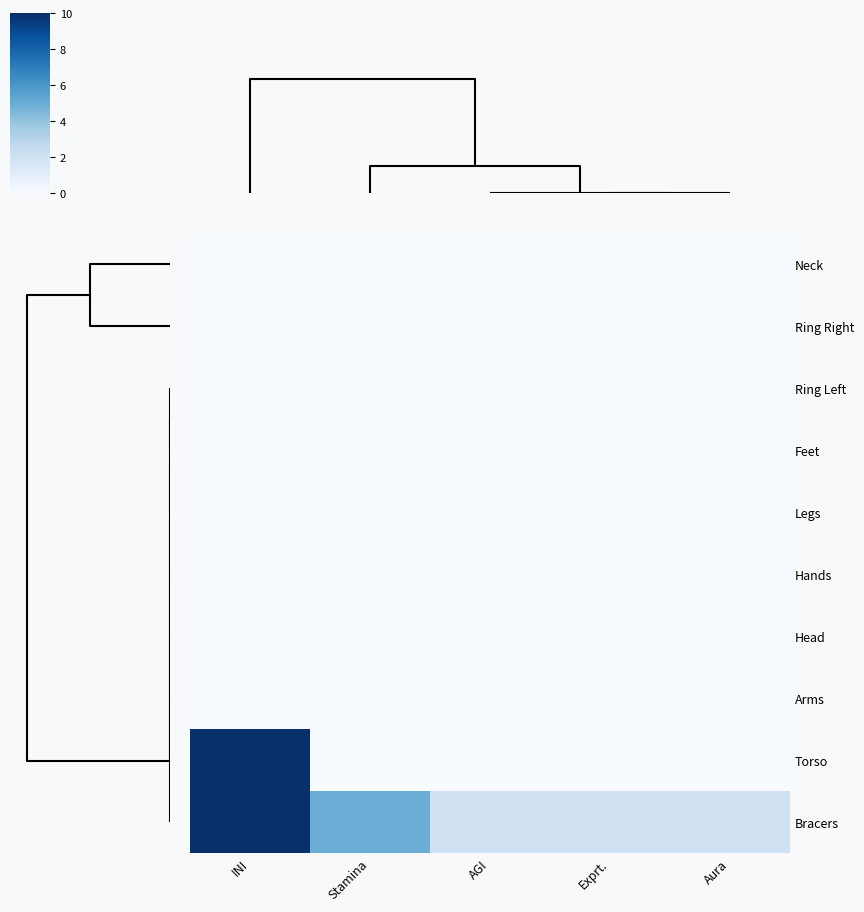

Which series has the largest total across all categories?

Bracers